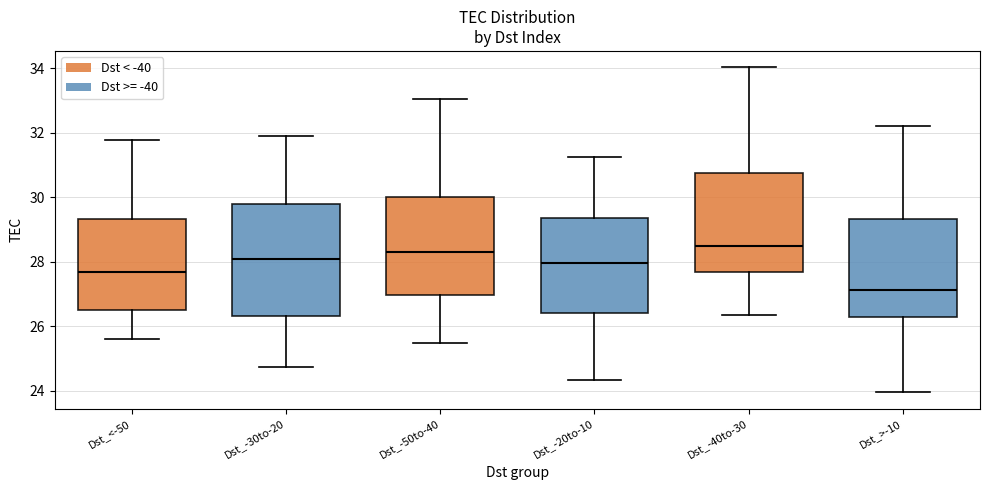

Which box has the lowest median line?

Dst_>-10